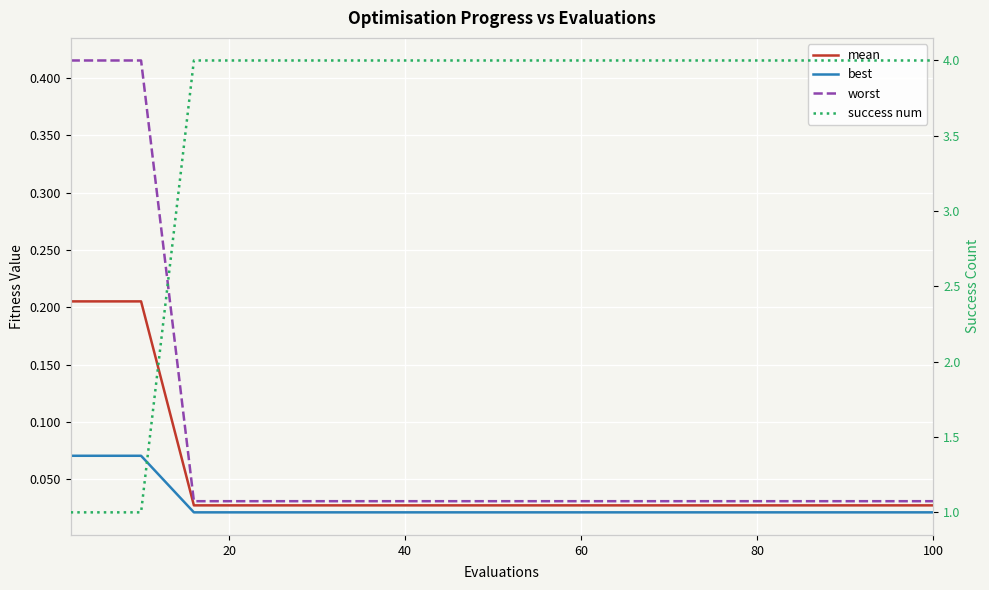

At which label is mean closest to 0?

100